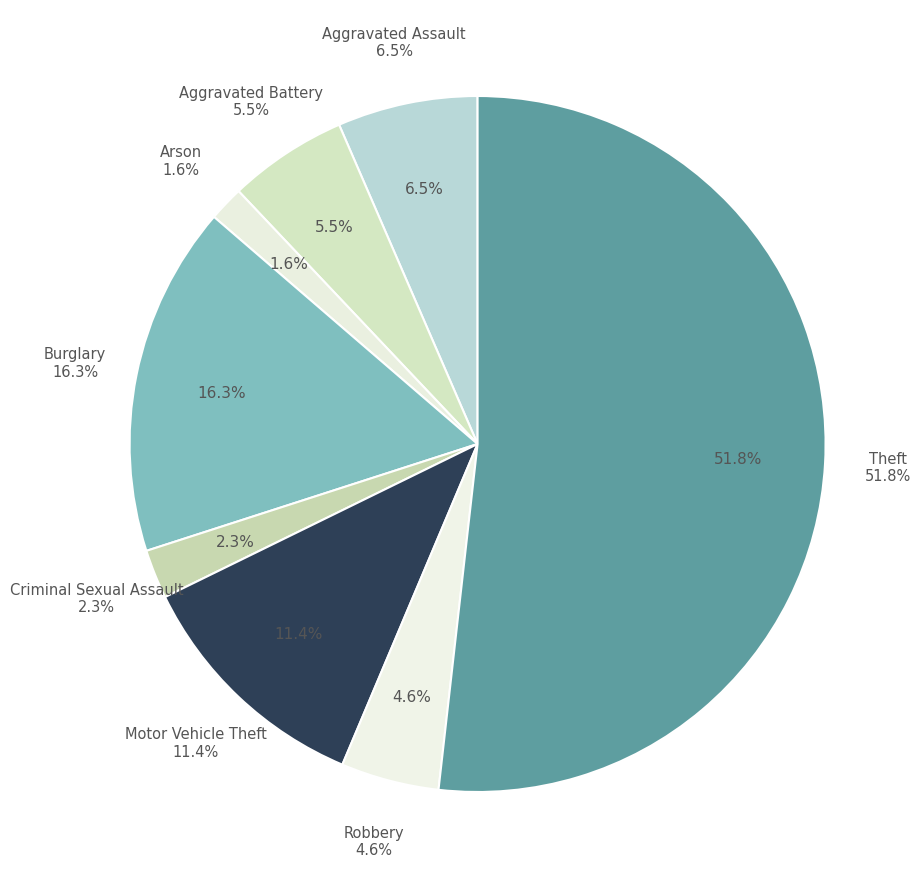

Count the number of slices in the pie.

8